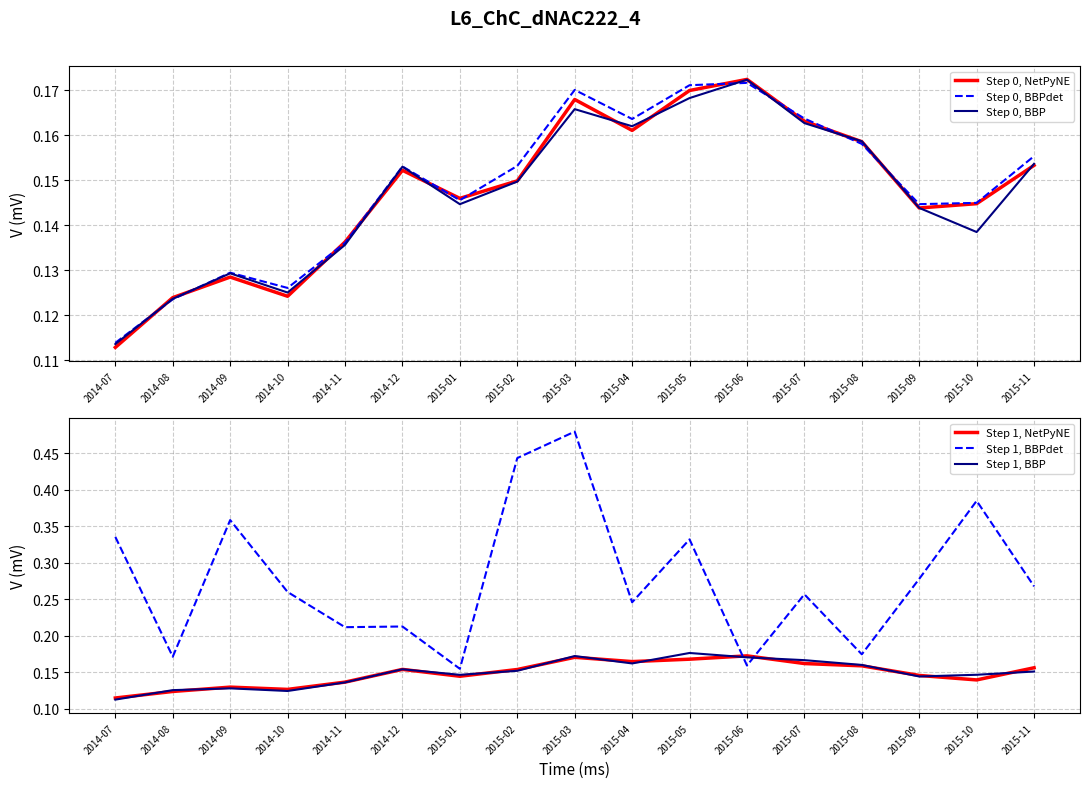

What is the average value of the Step 1, BBPdet series?

0.3